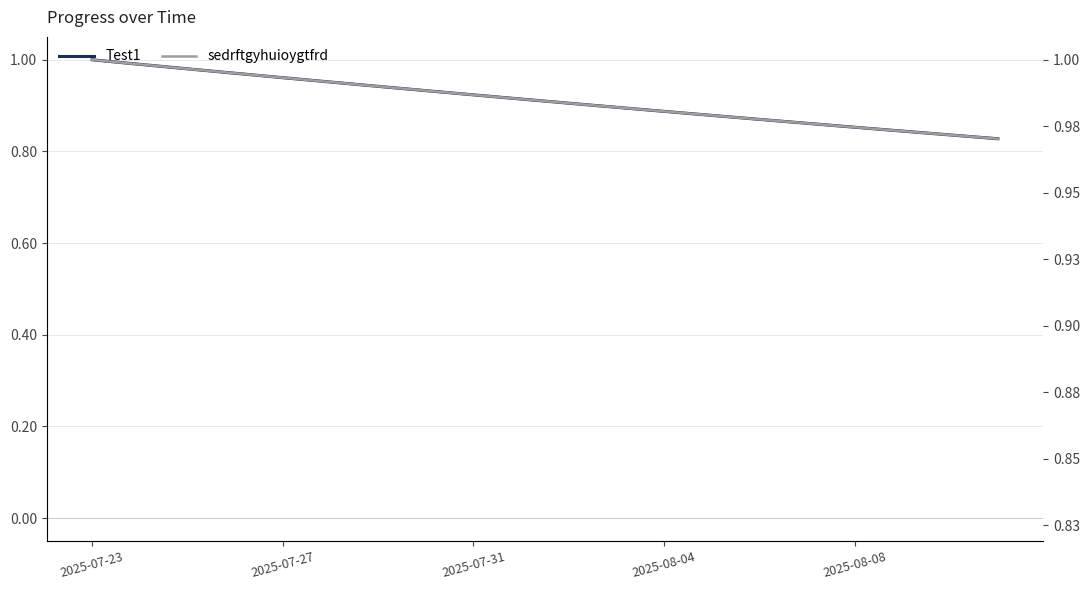

Which series changed the most between 2025-08-08 and 17?

Test1